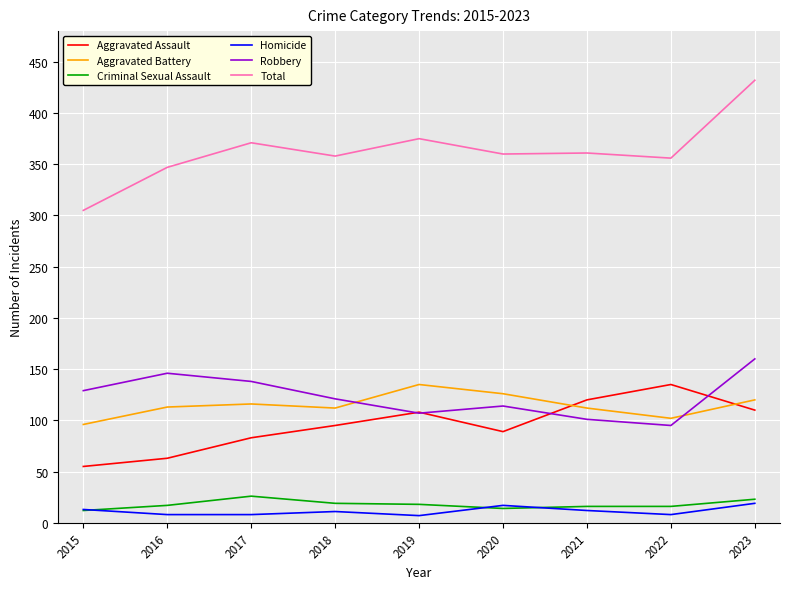

The Robbery series shows 153 at 2021. True or false?

False